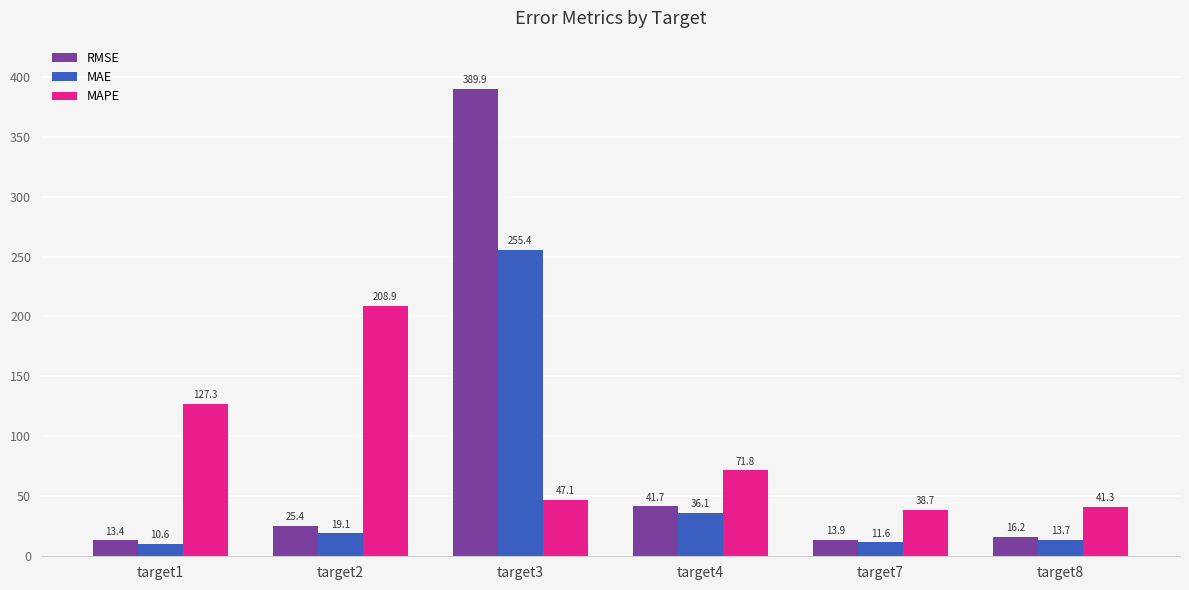

What is the total value across all series at target8?

71.2